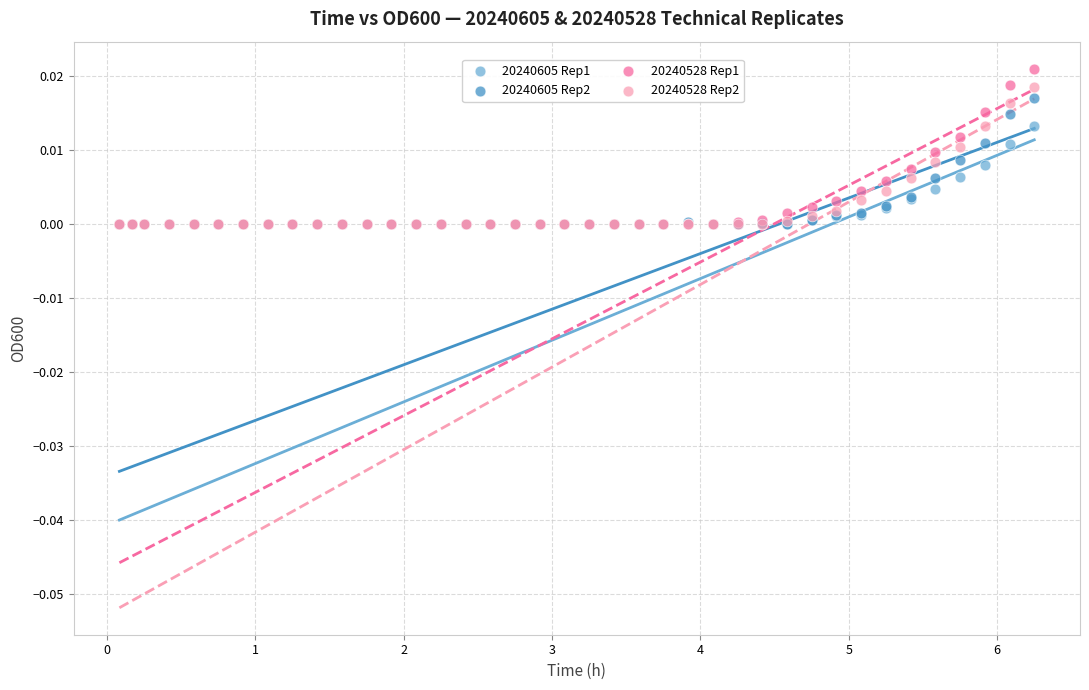

Which series has the largest Y range (max minus min)?

20240528 Rep1